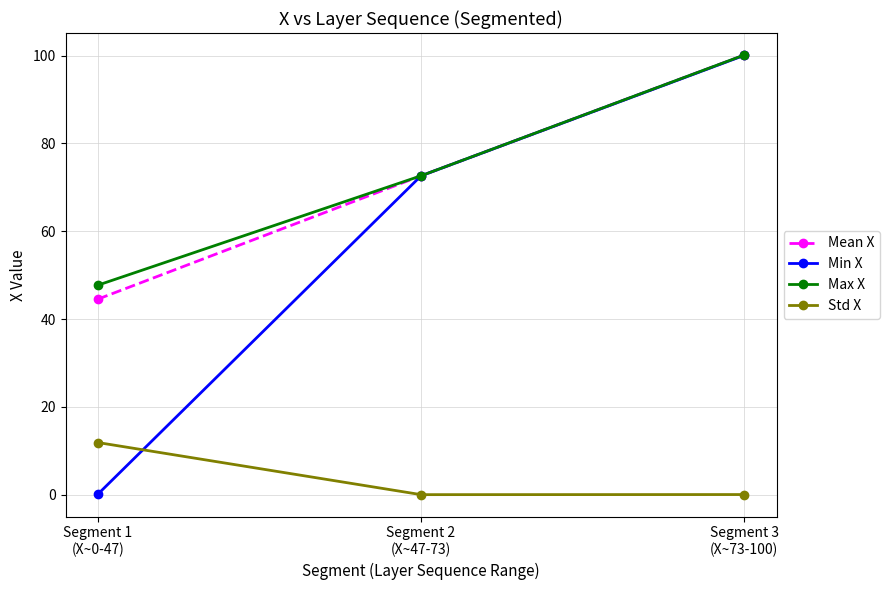

What is the minimum value for Min X?

0.1